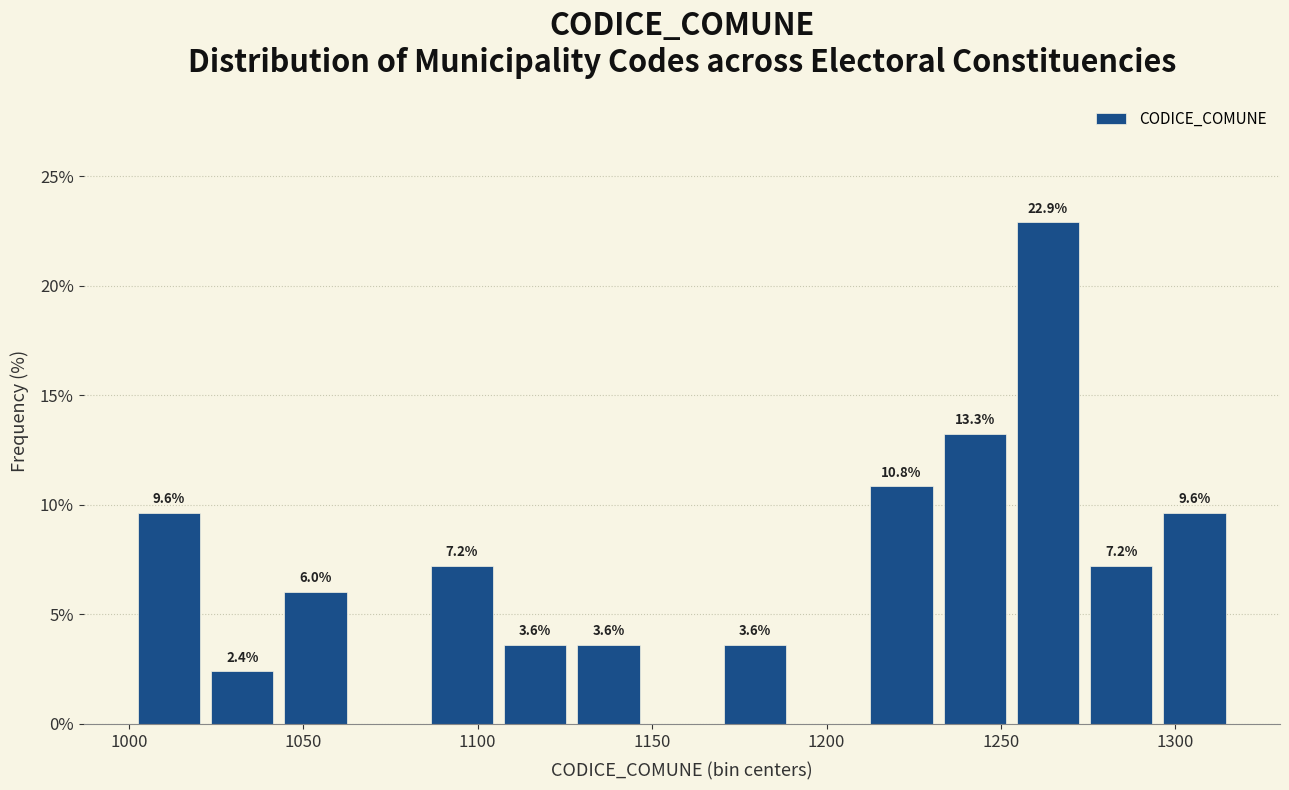

Which range on the x-axis has the tallest bar?

1253 to 1274